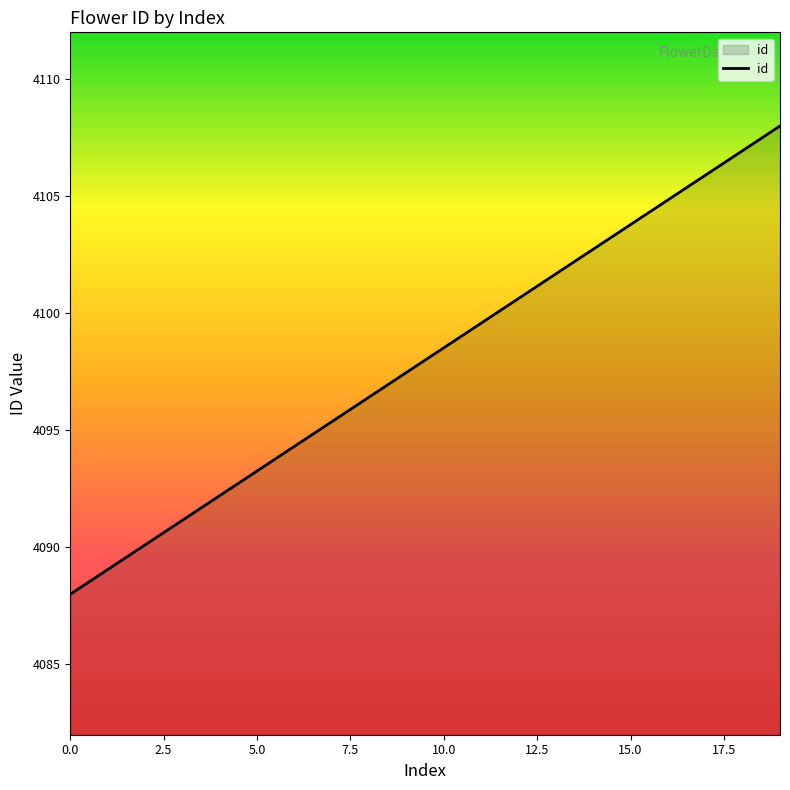

What is the difference between the maximum and minimum values?

20.0